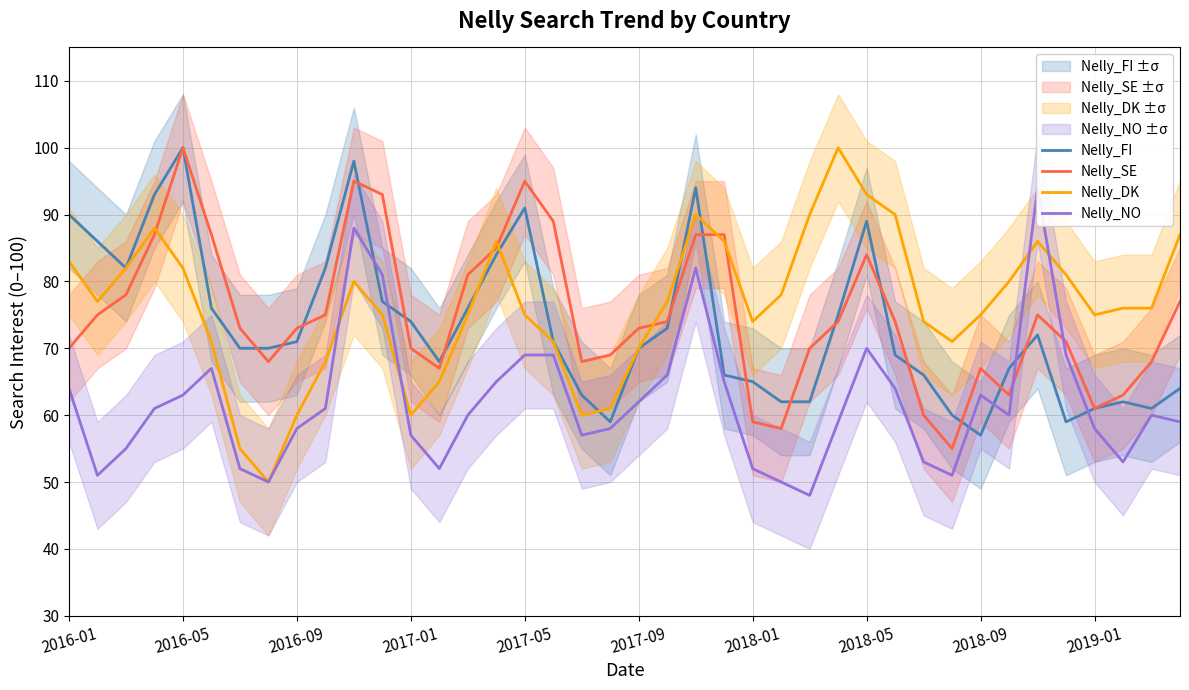

What is the label of the 1st point from the left?

2016-01